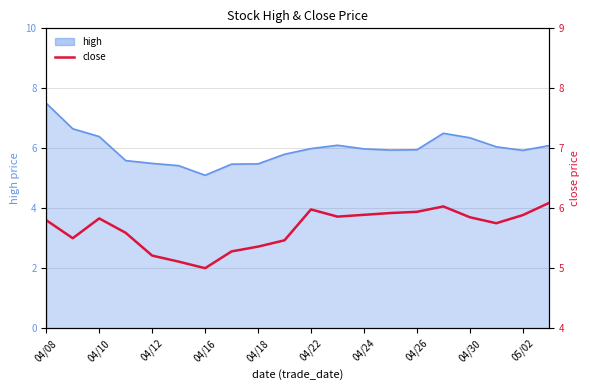

What is the average value?

5.7